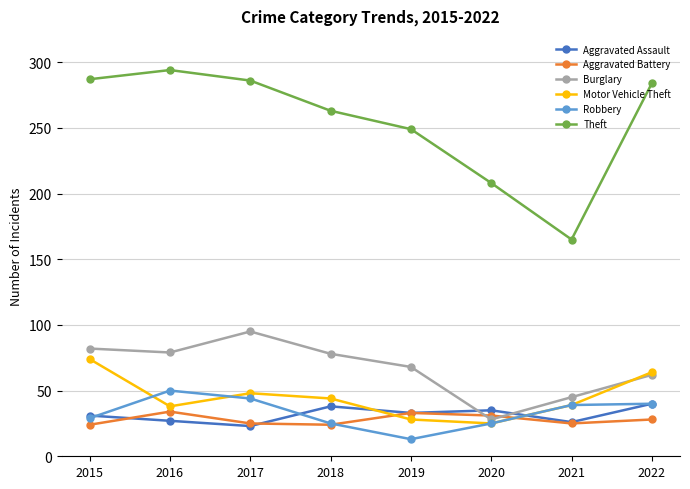

Where does the Burglary series first go above 78?

2015